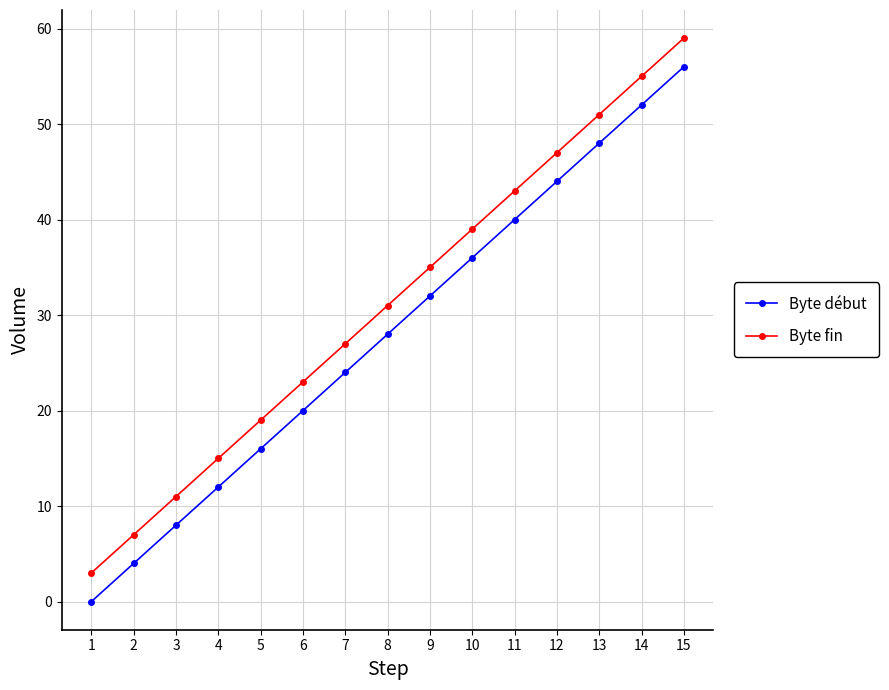

What is the difference between the maximum and minimum values in the Byte fin series?

56